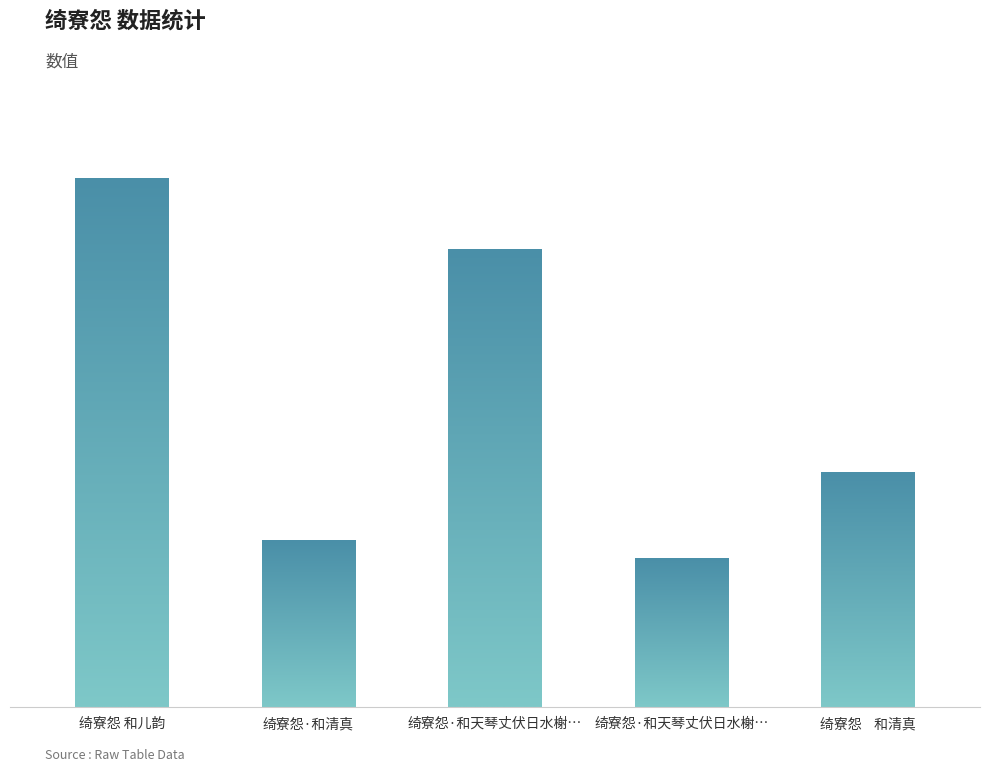

Are the bars grouped side by side (vs. stacked)?

No